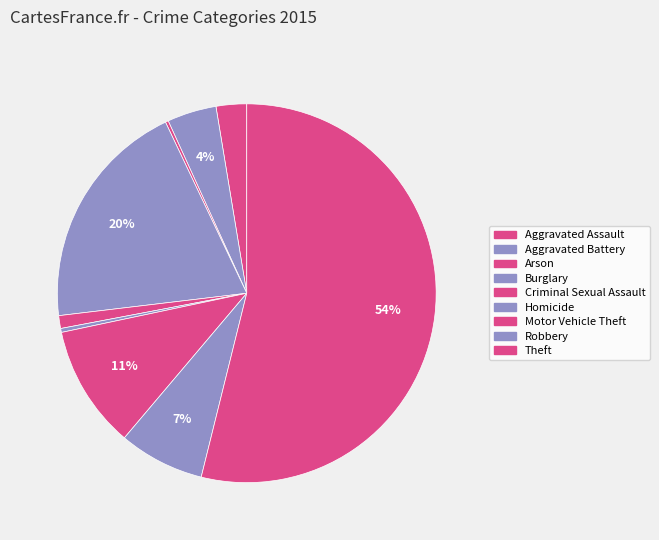

Combined, do Theft and Arson account for over 50%?

Yes